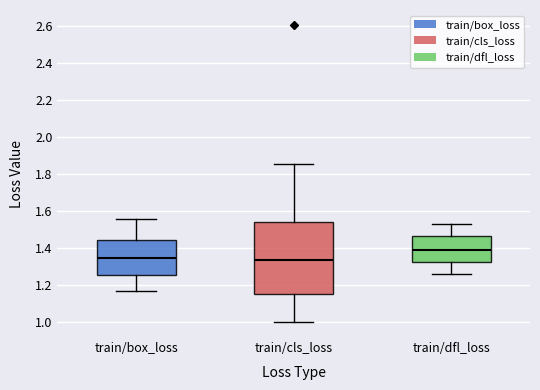

Reading left to right, transcribe this box plot: for each box, give where its median line is, the range the box spans, and where its two whiskers end, as read against the y-axis. The values are not printed on the chart, so give them approximately, as read against the axis.

train/box_loss: median 1.34, box 1.26 to 1.44, whiskers 1.16 to 1.56
train/cls_loss: median 1.34, box 1.14 to 1.54, whiskers 1.00 to 1.86
train/dfl_loss: median 1.38, box 1.32 to 1.46, whiskers 1.26 to 1.52